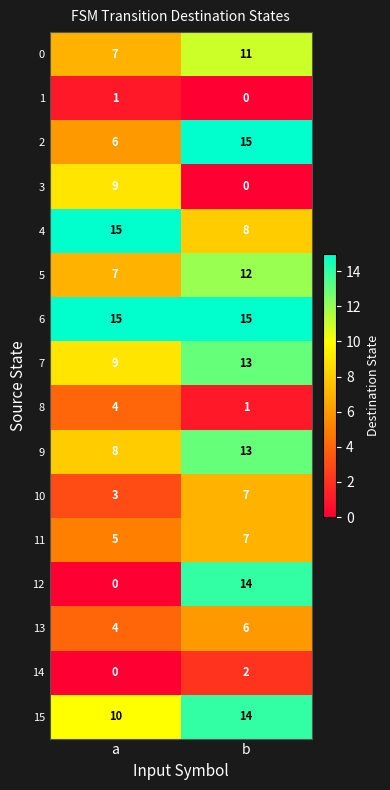

Which series changed the most between a and b?

12